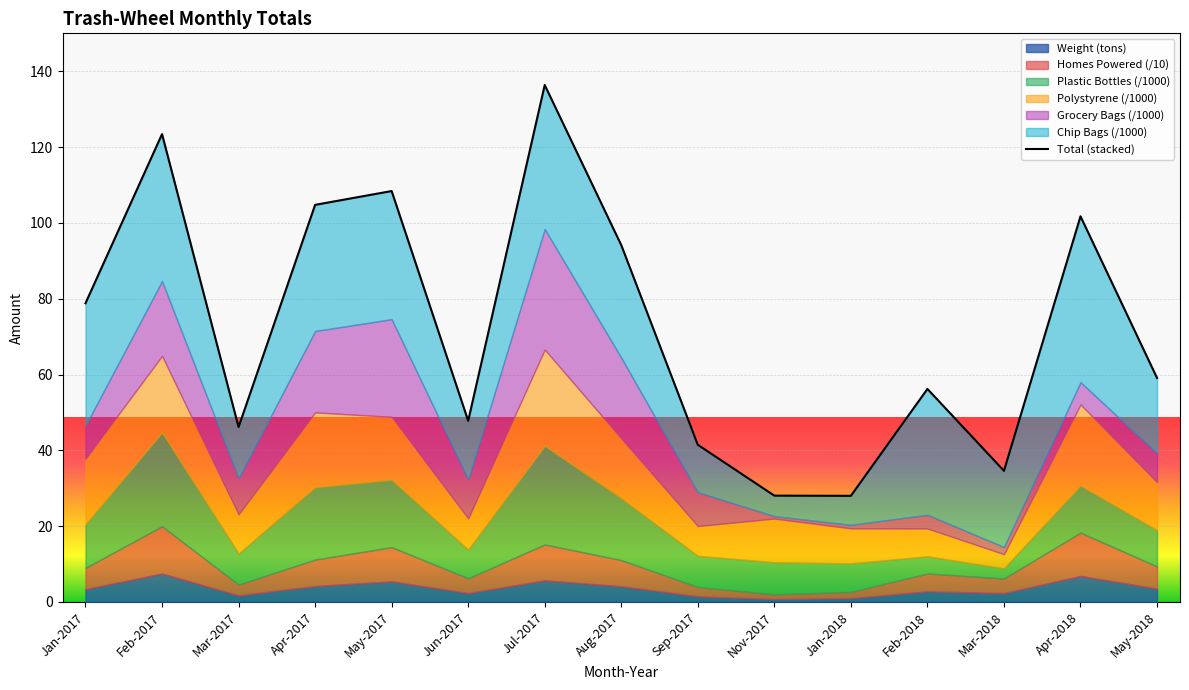

What is the sum of all values?

1089.1